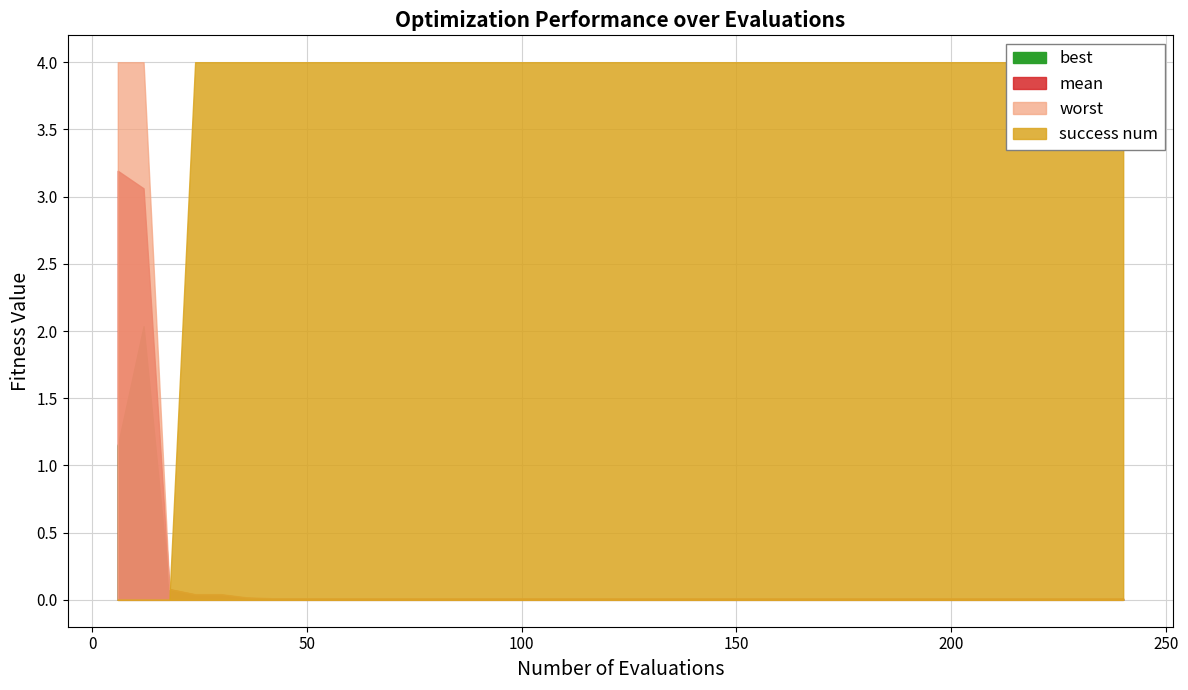

List the series in order of their peak value, highest first.

success num, worst, mean, best